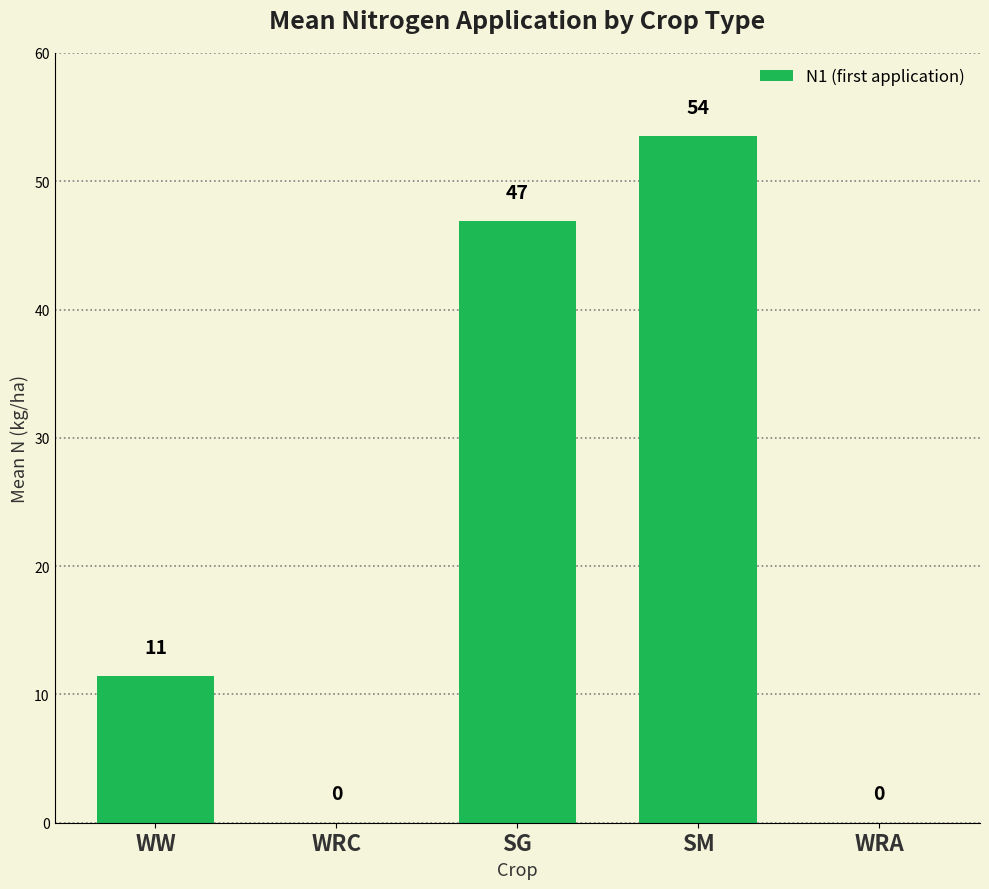

The chart shows a value of 11.4 at WW. True or false?

True